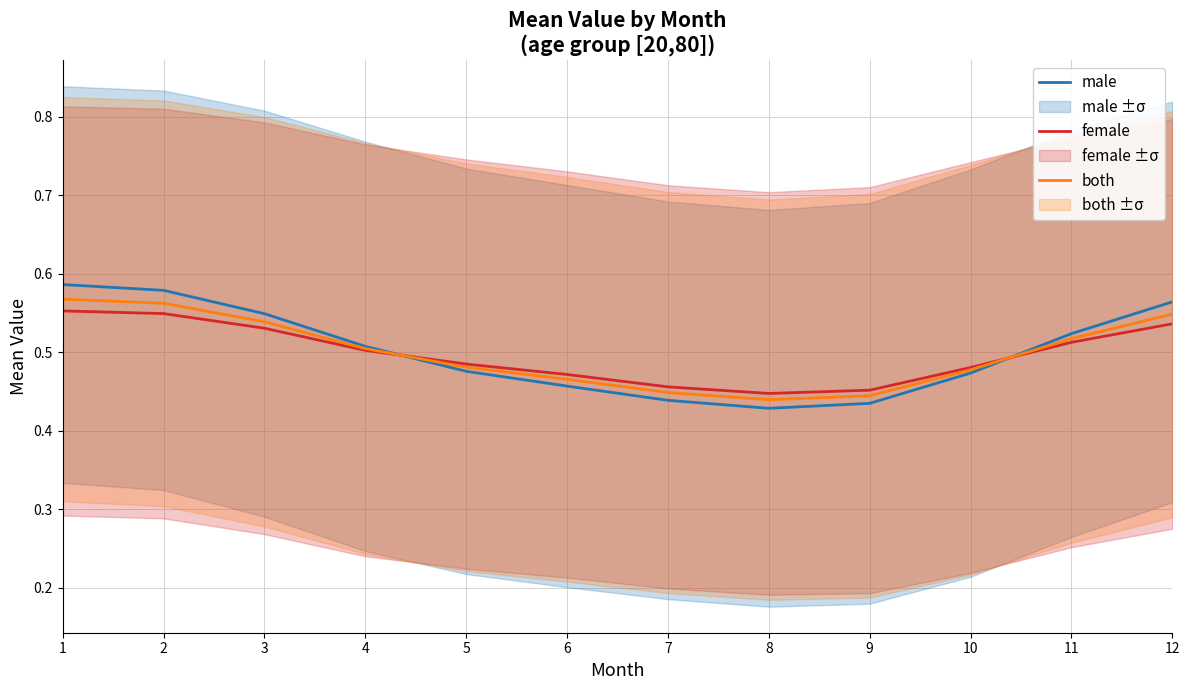

At which category is the sum across all series the highest?

1